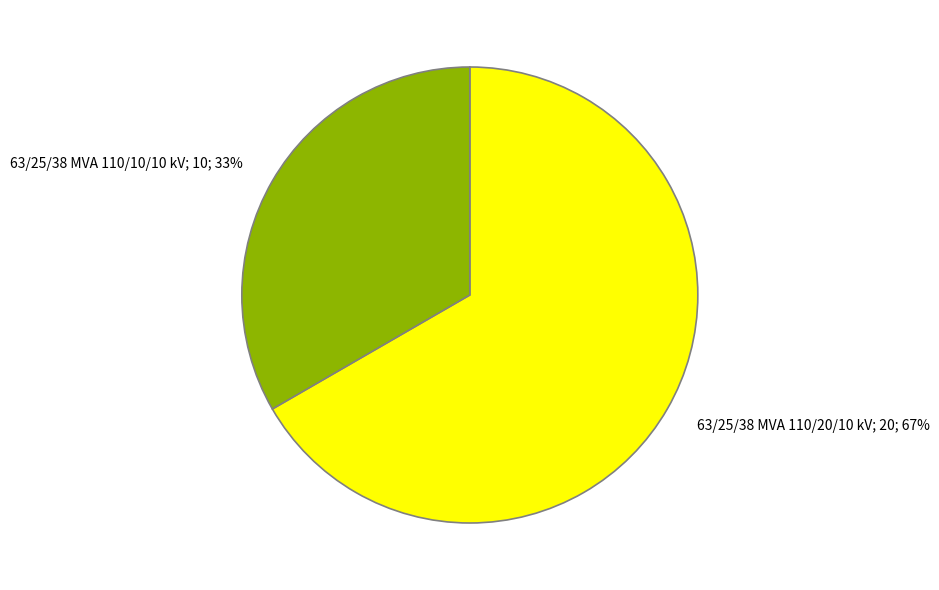

How many slices are in this pie chart?

2